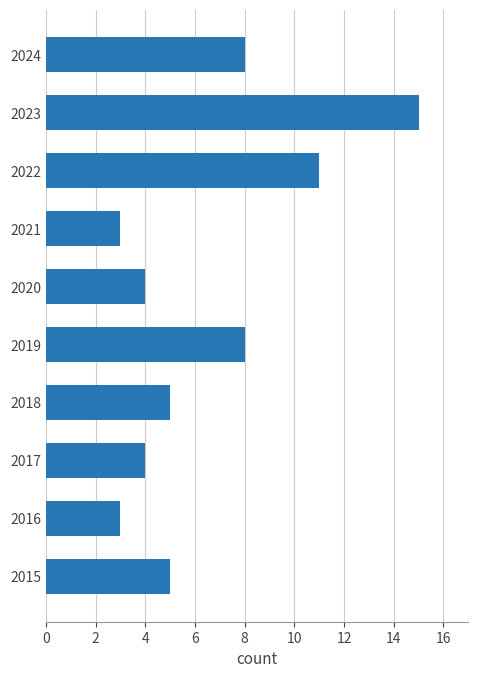

The chart shows a value of 4 at 2017. True or false?

True